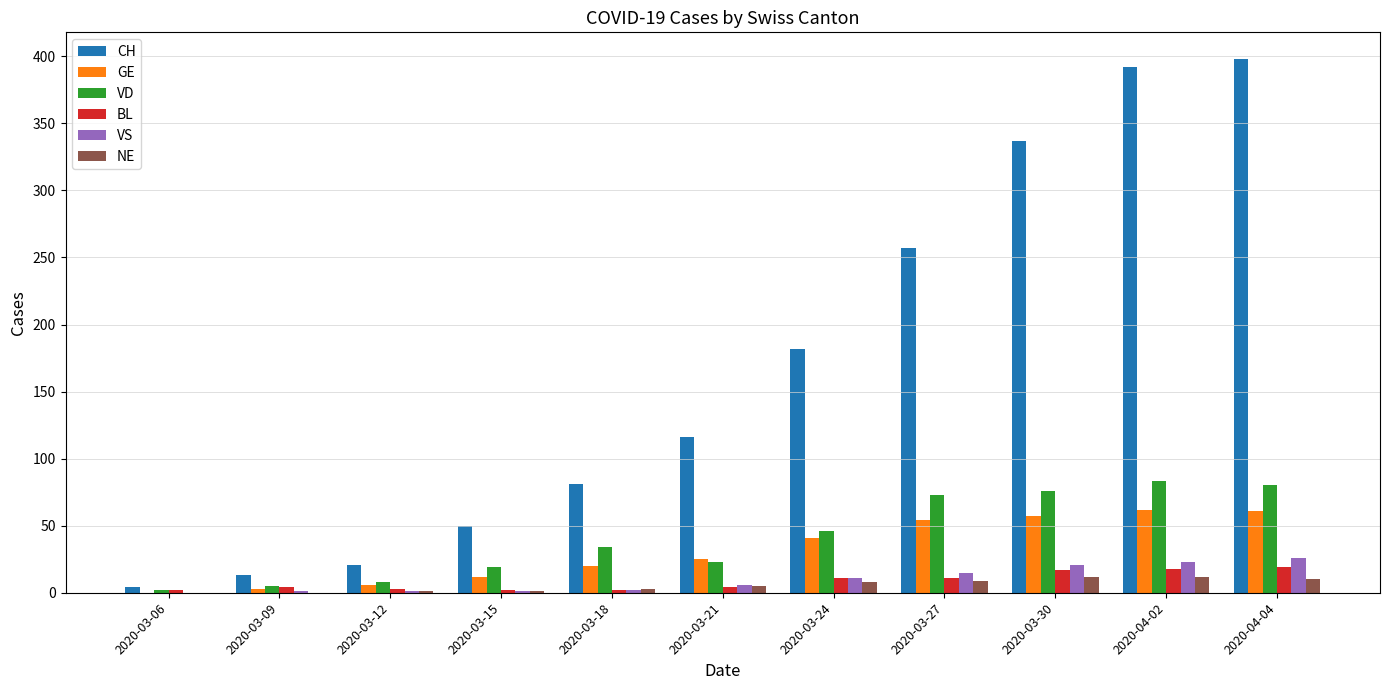

Between 2020-03-27 and 2020-03-30, which series saw the biggest shift?

CH